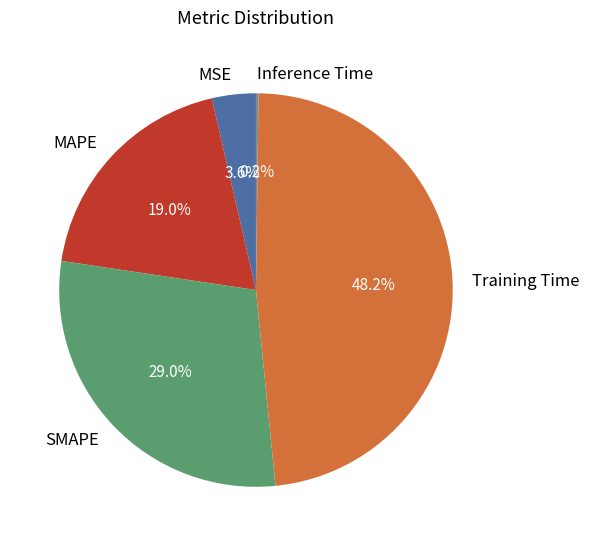

What portion of the pie excludes SMAPE?

71.0%